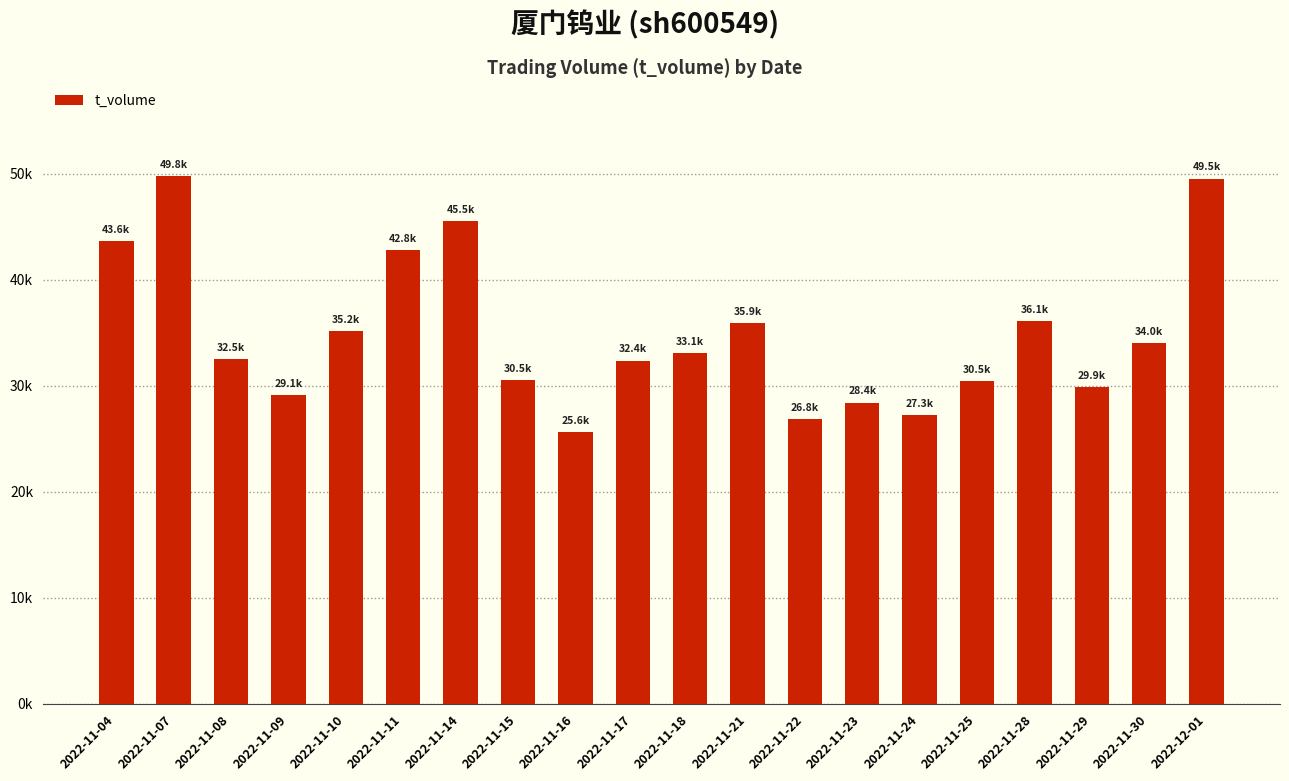

What is the value of the 13th bar from the left?

26833